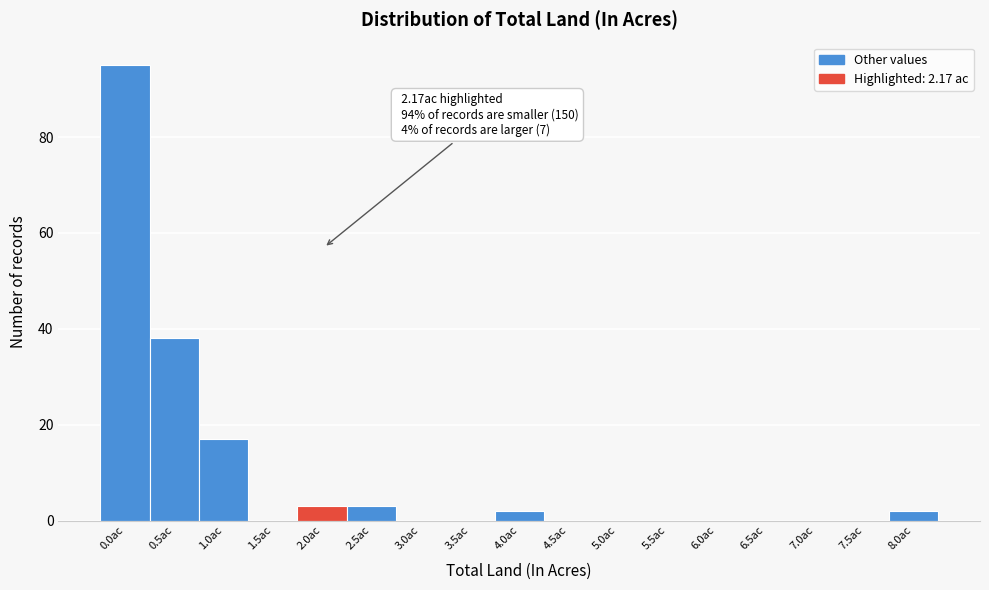

Reading left to right, transcribe all the data shown in this chart.

0.0ac=95	0.5ac=38	1.0ac=17	1.5ac=0	2.0ac=3	2.5ac=3	3.0ac=0	3.5ac=0	4.0ac=2	4.5ac=0	5.0ac=0	5.5ac=0	6.0ac=0	6.5ac=0	7.0ac=0	7.5ac=0	8.0ac=2